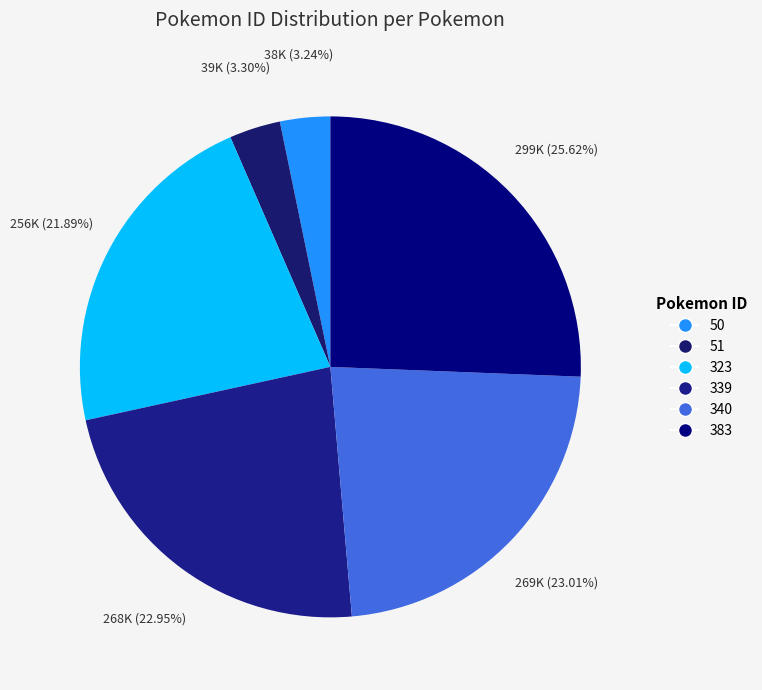

Count the number of slices in the pie.

6